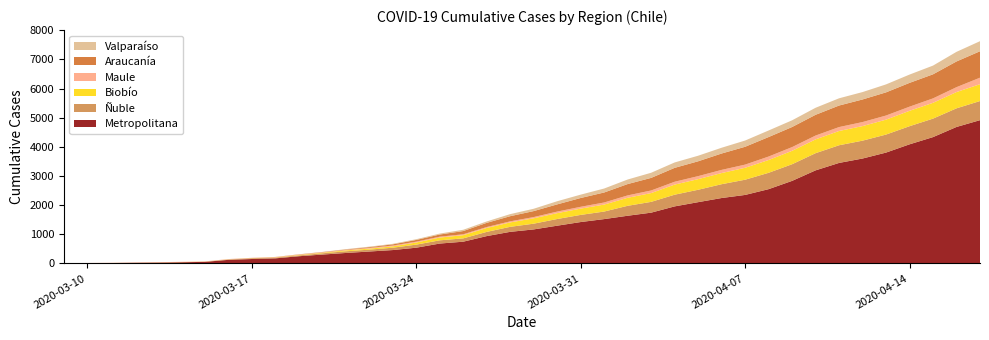

Reading left to right, list all the values displayed in this chart.

Metropolitana: 7	10	14	23	29	40	54	123	152	174	247	304	359	409	459	540	682	746	938	1084	1167	1295	1420	1521	1636	1742	1957	2102	2244	2350	2548	2832	3193	3448	3599	3803	4086	4334	4682	4915
Ñuble: 0	0	0	1	2	4	4	12	26	26	28	44	58	64	81	105	111	114	144	172	197	229	245	259	341	370	401	425	474	522	561	571	589	606	613	618	622	634	639	656
Biobío: 1	1	1	1	3	3	3	4	4	7	14	19	30	35	46	73	95	109	135	151	185	201	216	240	275	302	347	365	383	410	439	460	474	490	500	512	528	542	559	578
Maule: 4	5	7	7	8	9	9	9	9	11	14	14	15	25	28	29	30	31	32	37	42	54	62	71	82	89	97	103	108	108	119	128	131	134	138	141	142	152	167	223
Araucanía: 0	0	0	0	0	0	0	1	1	4	7	9	15	27	40	59	74	111	143	177	205	247	302	343	389	432	477	509	562	612	669	689	712	739	775	795	816	826	882	907
Valparaíso: 0	0	0	0	0	0	0	1	1	1	4	5	13	16	19	25	32	44	49	71	80	108	115	136	156	176	185	191	198	214	225	230	241	248	254	273	285	299	330	345